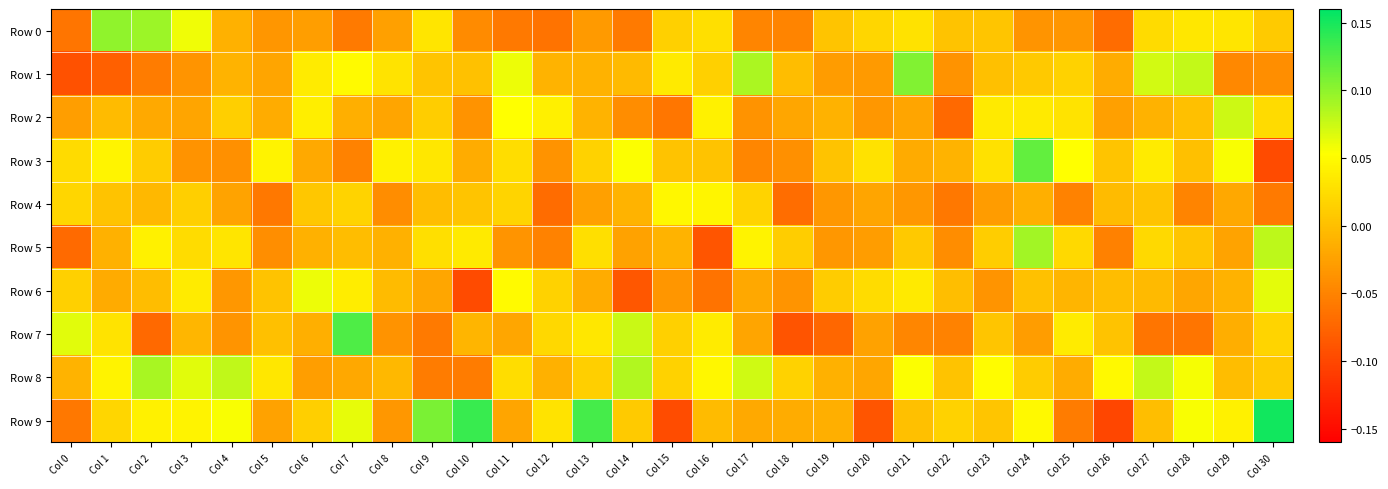

Rank the series by their maximum value, from lowest to highest.

Row 4, Row 6, Row 2, Row 8, Row 5, Row 0, Row 1, Row 3, Row 7, Row 9